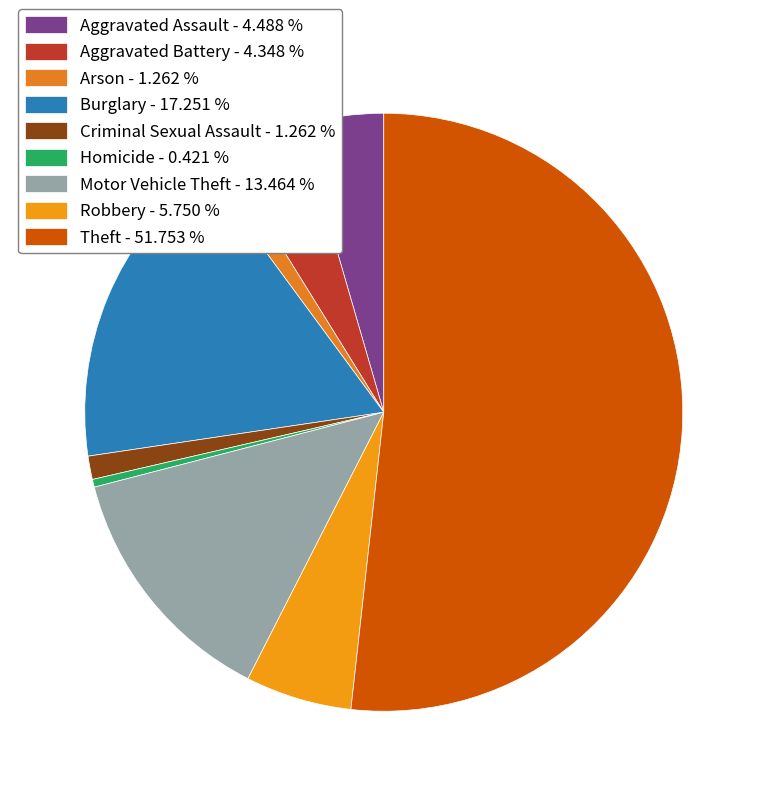

To the nearest percent, what is the combined percentage of Theft and Arson?

53%